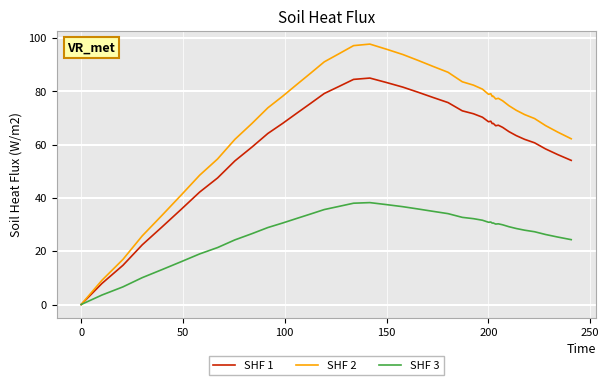

List the series in order of their overall mean, highest first.

SHF 2, SHF 1, SHF 3